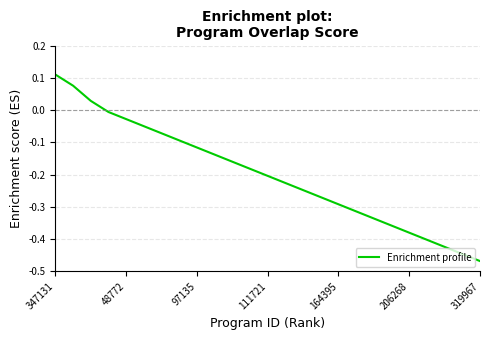

What is the difference between the maximum and minimum values?

0.6